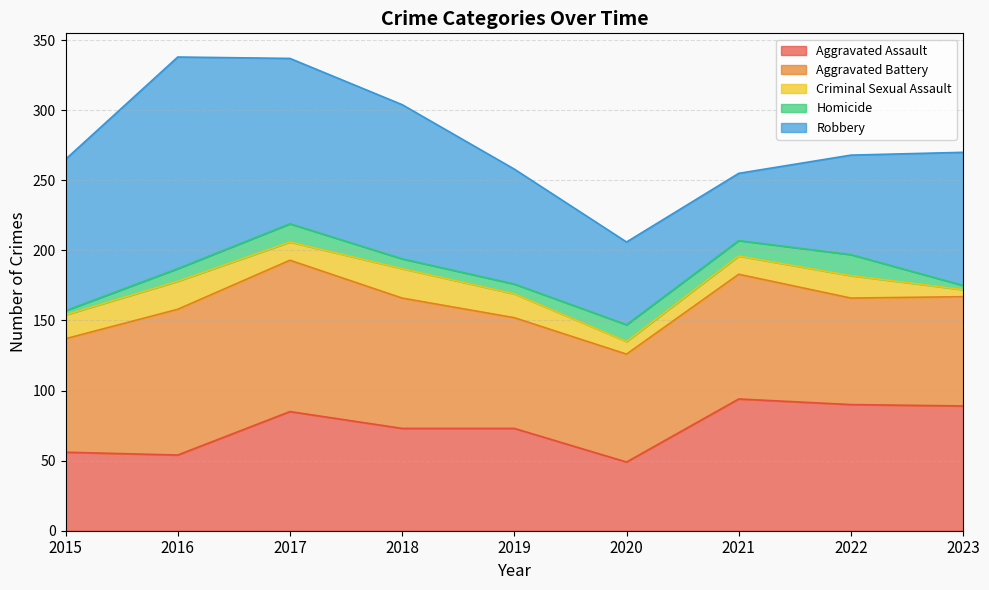

Is it true that Aggravated Battery equals 131 at 2018?

False